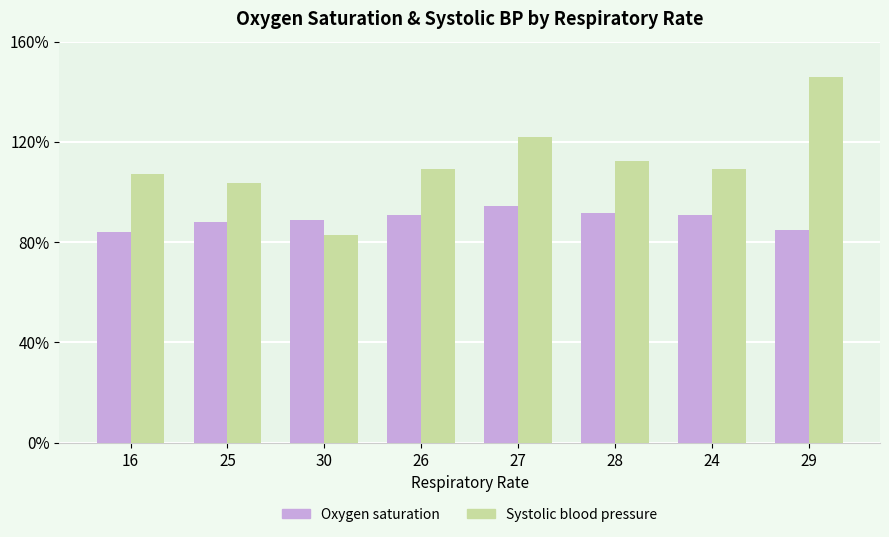

At which category is the sum across all series the highest?

29